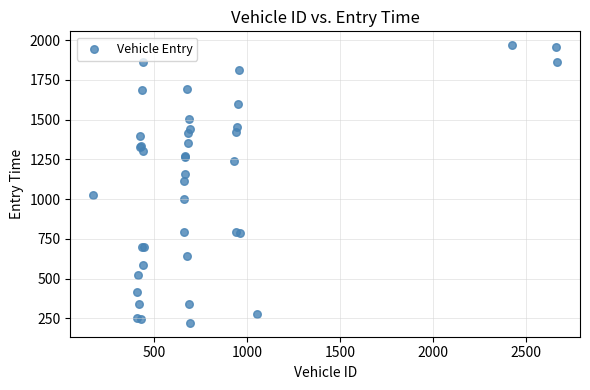

What Y value in the scatter plot is closest to 1094?

1114.6